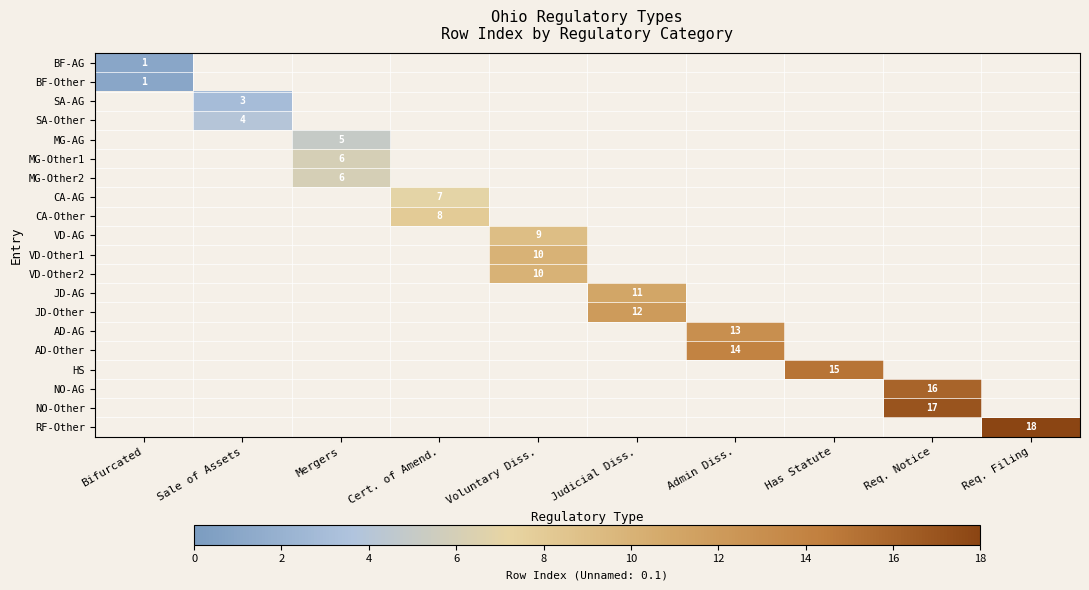

True or false: MG-AG has a value of 5 at Mergers.

True